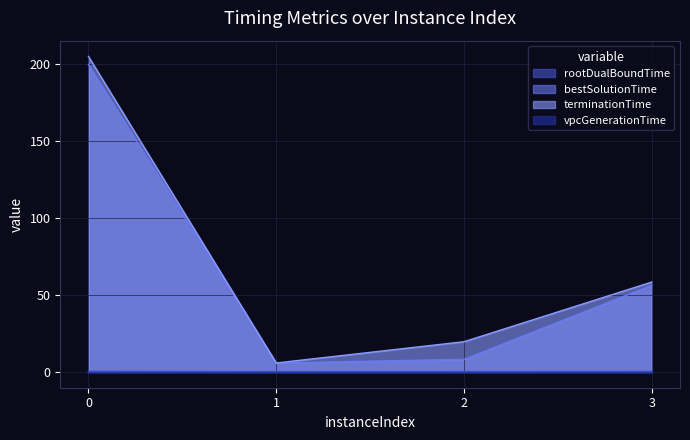

True or false: rootDualBoundTime and bestSolutionTime intersect in this chart.

False